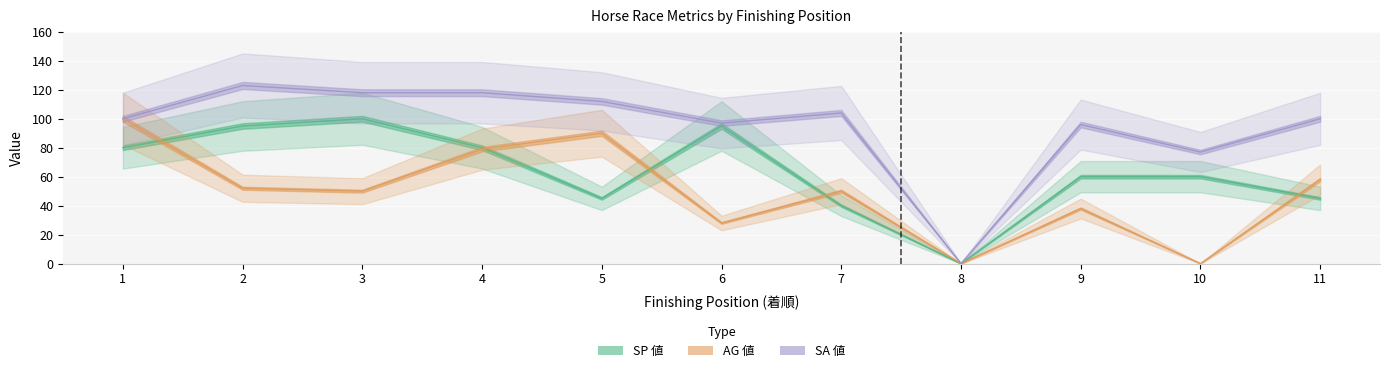

How many lines are shown in the chart?

3